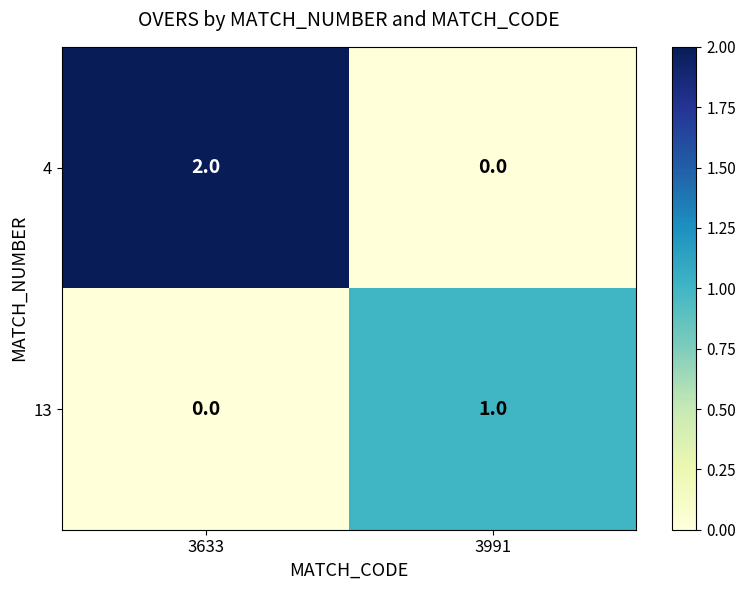

Between 3633 and 3991, which series saw the biggest shift?

4